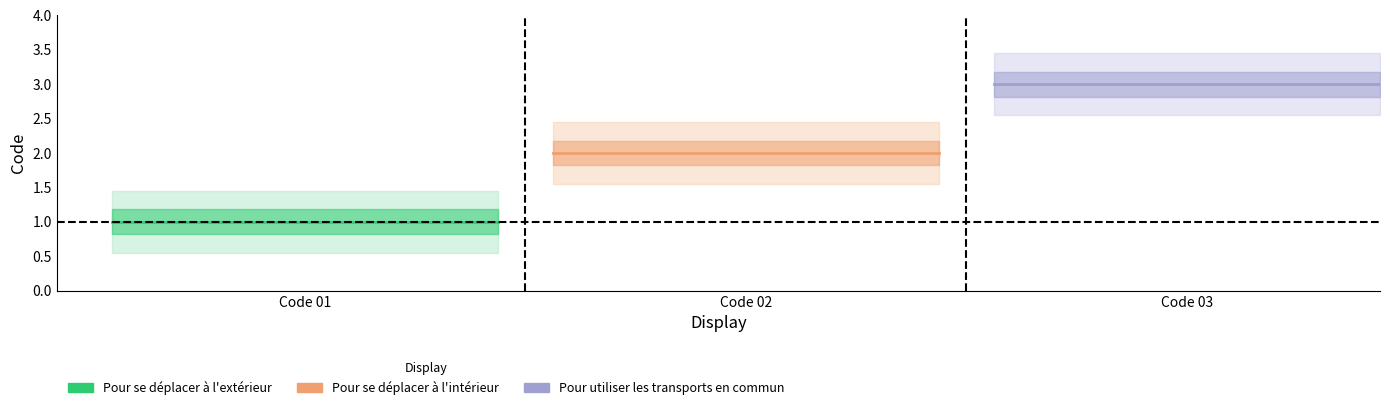

What is the sum of all values?

6